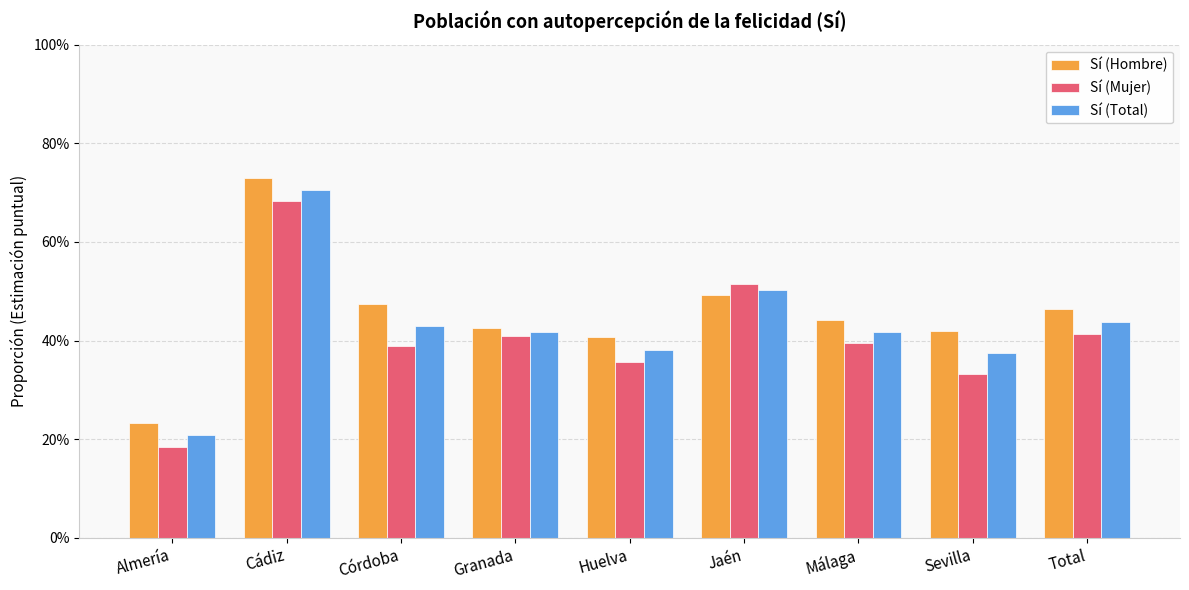

What are all the series names shown in the legend?

Sí (Hombre), Sí (Mujer), Sí (Total)